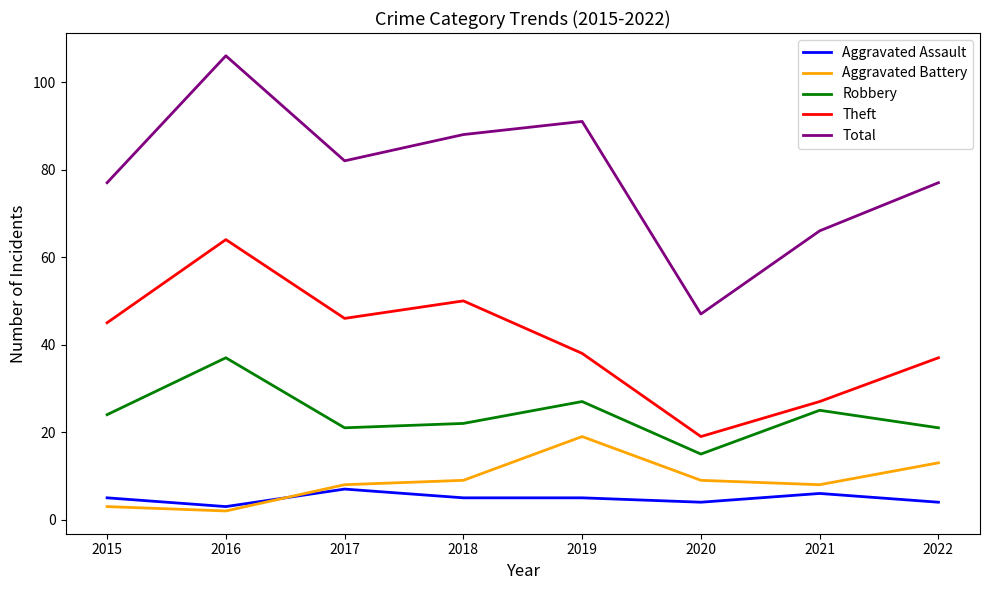

Does the chart have visible grid lines?

No